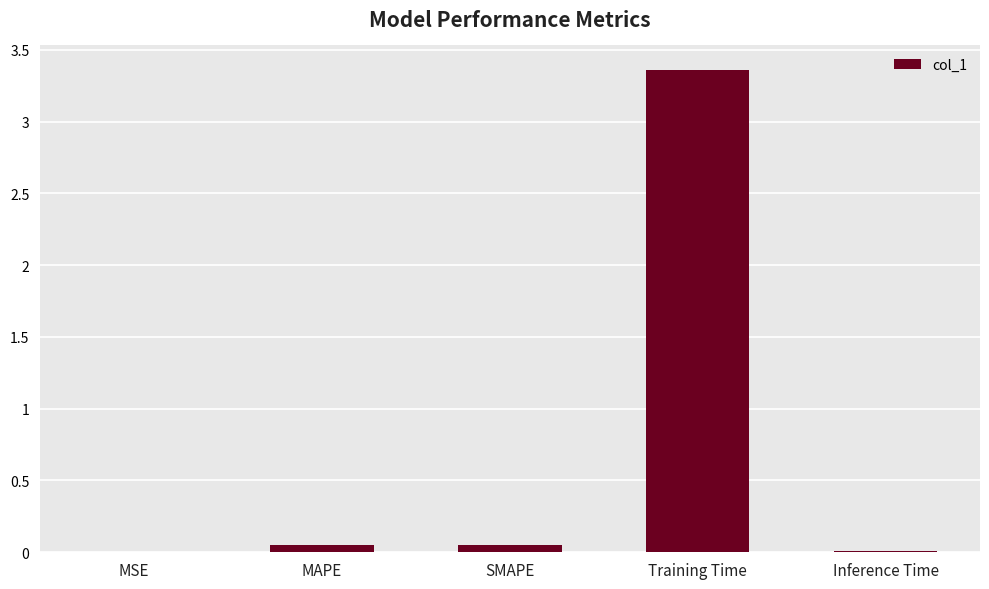

True or false: the data shows 0.0 at MAPE.

True